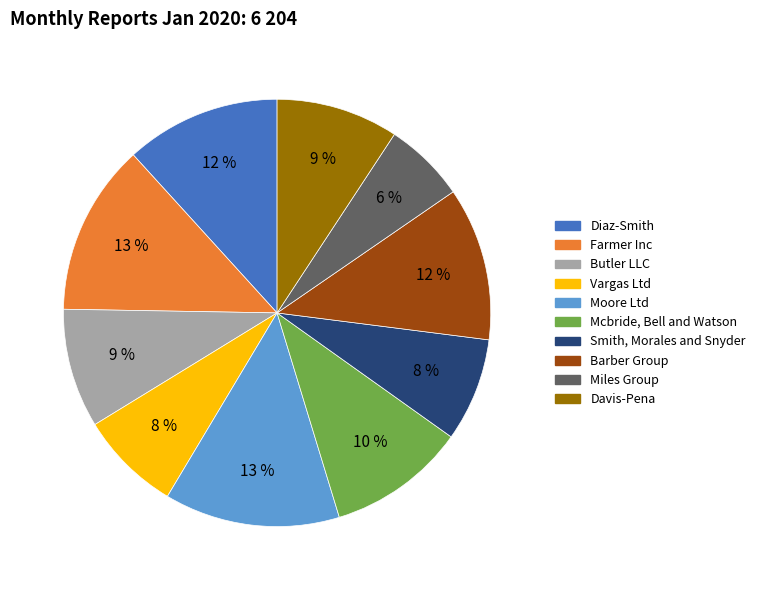

Combined, do Mcbride, Bell and Watson and Barber Group account for over 50%?

No